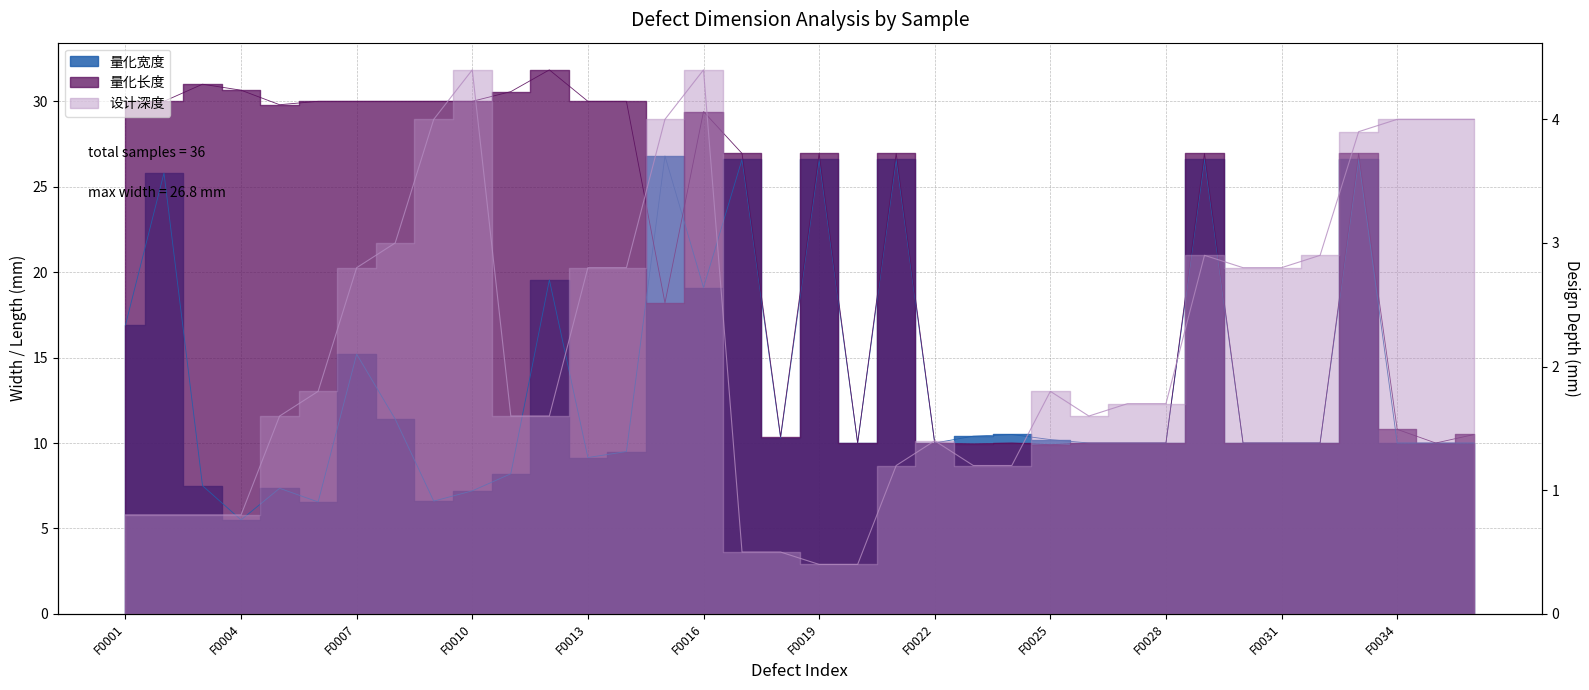

Reading left to right, list all the values displayed in this chart.

量化宽度: F0001=16.9	F0002=25.8	F0003=7.5	F0004=5.5	F0005=7.3	F0006=6.5	F0007=15.2	F0008=11.4	F0009=6.6	F0010=7.2	F0011=8.2	F0012=19.6	F0013=9.2	F0014=9.5	F0015=26.8	F0016=19.1	F0017=26.6	F0018=10.3	F0019=26.6	F0020=10.0	F0021=26.6	F0022=10.0	F0023=10.4	F0024=10.5	F0025=10.2	F0026=10.0	F0027=10.0	F0028=10.0	F0029=26.6	F0030=10.0	F0031=10.0	F0032=10.0	F0033=26.6	F0034=10.0	F0035=10.0	F0036=10.0
量化长度: F0001=30.0	F0002=30.0	F0003=31.0	F0004=30.6	F0005=29.8	F0006=30.0	F0007=30.0	F0008=30.0	F0009=30.0	F0010=30.0	F0011=30.6	F0012=31.8	F0013=30.0	F0014=30.0	F0015=18.2	F0016=29.4	F0017=26.9	F0018=10.4	F0019=26.9	F0020=10.0	F0021=26.9	F0022=10.0	F0023=9.9	F0024=10.0	F0025=9.9	F0026=10.0	F0027=10.0	F0028=10.0	F0029=26.9	F0030=10.0	F0031=10.0	F0032=10.0	F0033=26.9	F0034=10.8	F0035=10.0	F0036=10.5
设计深度: F0001=0.8	F0002=0.8	F0003=0.8	F0004=0.8	F0005=1.6	F0006=1.8	F0007=2.8	F0008=3.0	F0009=4.0	F0010=4.4	F0011=1.6	F0012=1.6	F0013=2.8	F0014=2.8	F0015=4.0	F0016=4.4	F0017=0.5	F0018=0.5	F0019=0.4	F0020=0.4	F0021=1.2	F0022=1.4	F0023=1.2	F0024=1.2	F0025=1.8	F0026=1.6	F0027=1.7	F0028=1.7	F0029=2.9	F0030=2.8	F0031=2.8	F0032=2.9	F0033=3.9	F0034=4.0	F0035=4.0	F0036=4.0